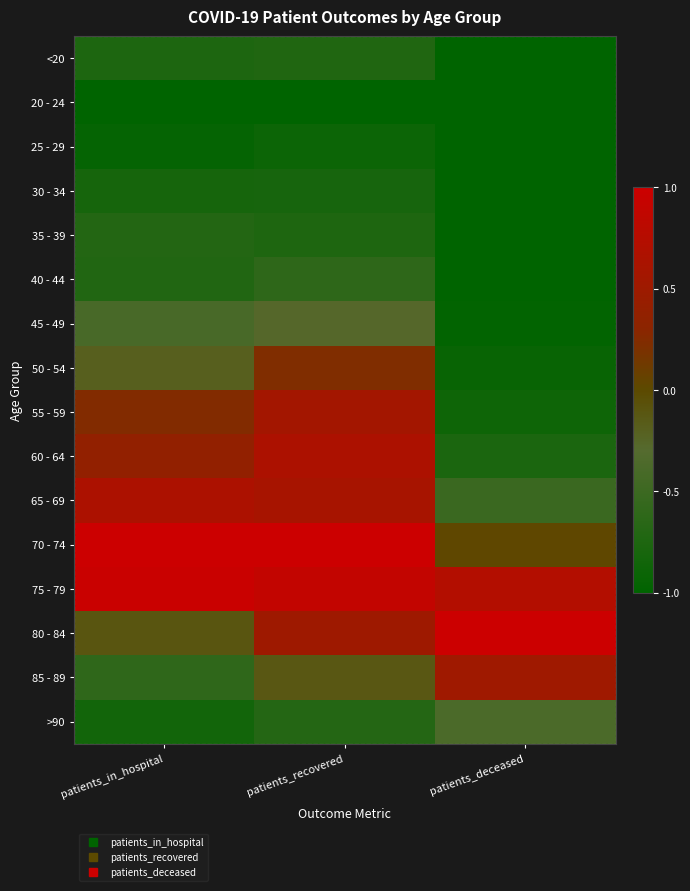

True or false: 30 - 34 has a value of -0.2 at patients_recovered.

False